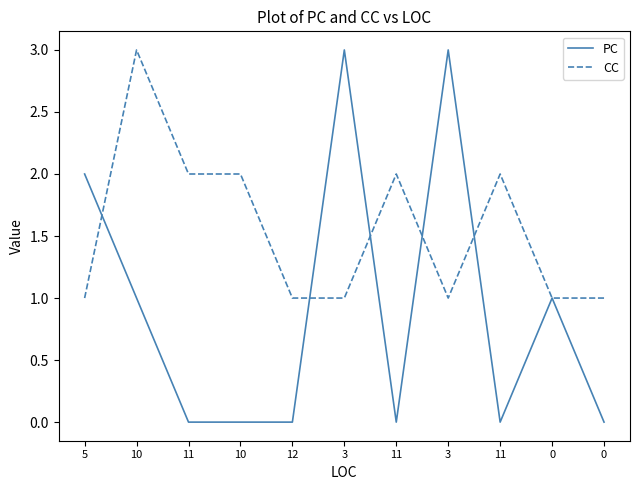

What is the average value of the PC series?

1